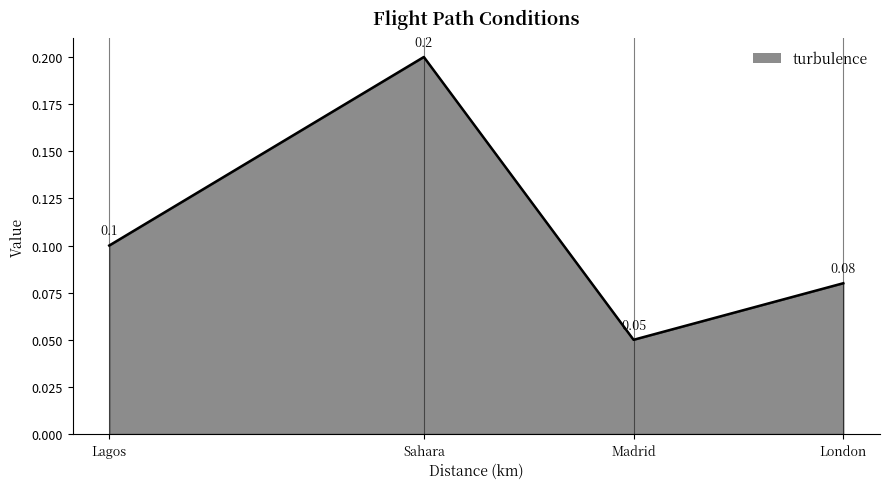

Is it true that the value at Sahara is 0.3?

False